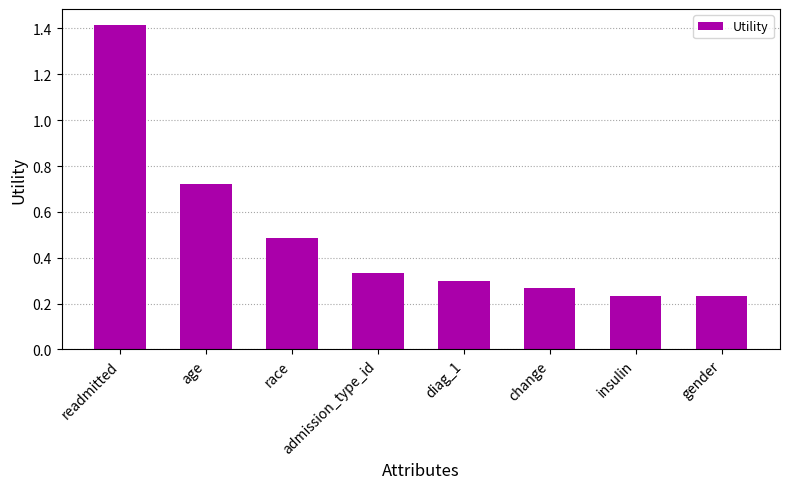

What is the difference between the maximum and minimum values?

1.2